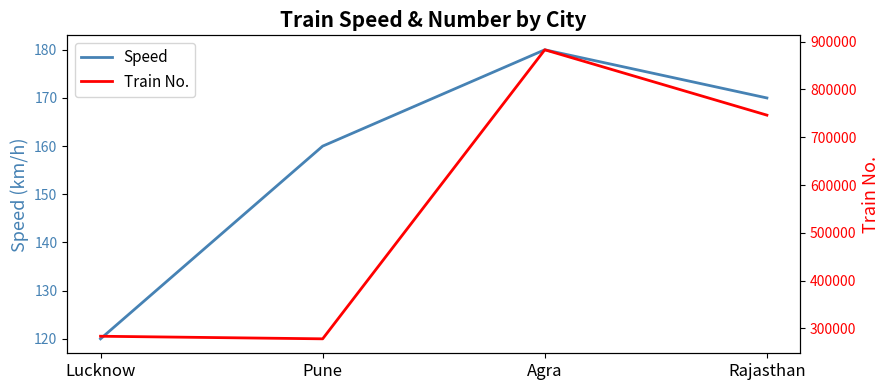

What is the label of the 4th point from the right?

Lucknow